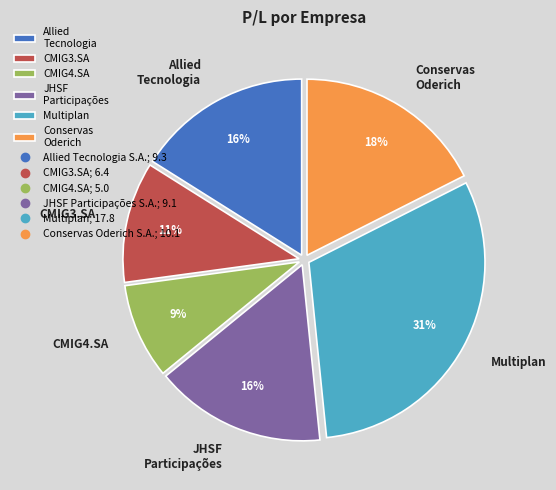

Does any single category account for the majority?

No